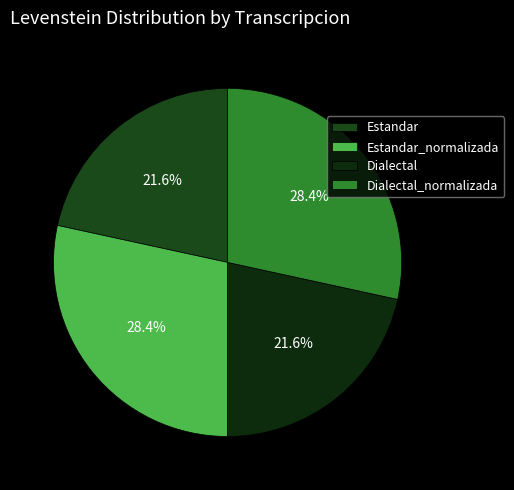

True or false: Dialectal_normalizada accounts for 28% of the total.

True